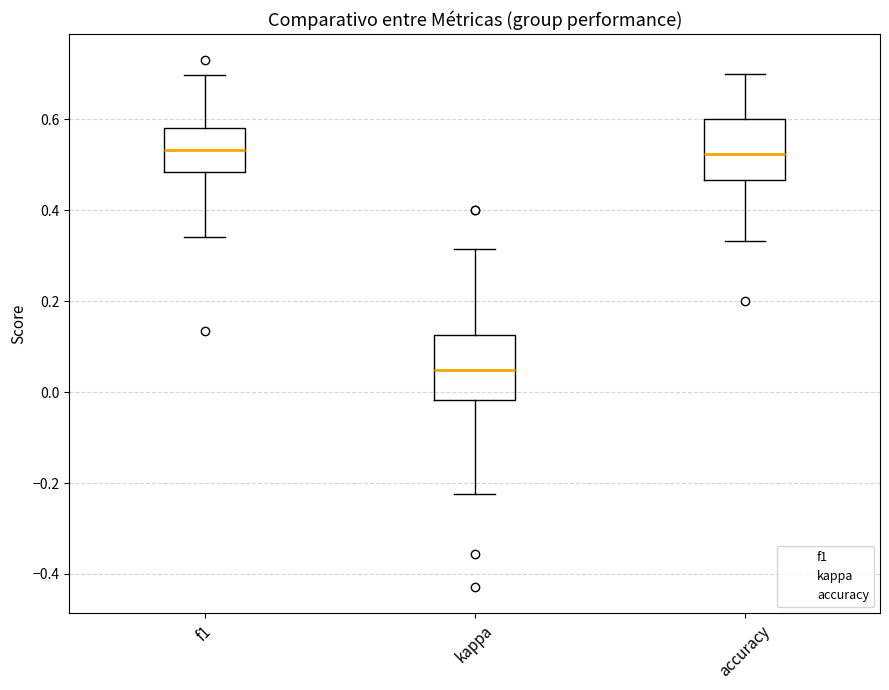

Reading left to right, transcribe this box plot: for each box, give where its median line is, the range the box spans, and where its two whiskers end, as read against the y-axis. The values are not printed on the chart, so give them approximately, as read against the axis.

f1: median 0.54, box 0.48 to 0.58, whiskers 0.34 to 0.70
kappa: median 0.04, box -0.02 to 0.12, whiskers -0.22 to 0.32
accuracy: median 0.52, box 0.46 to 0.60, whiskers 0.34 to 0.70